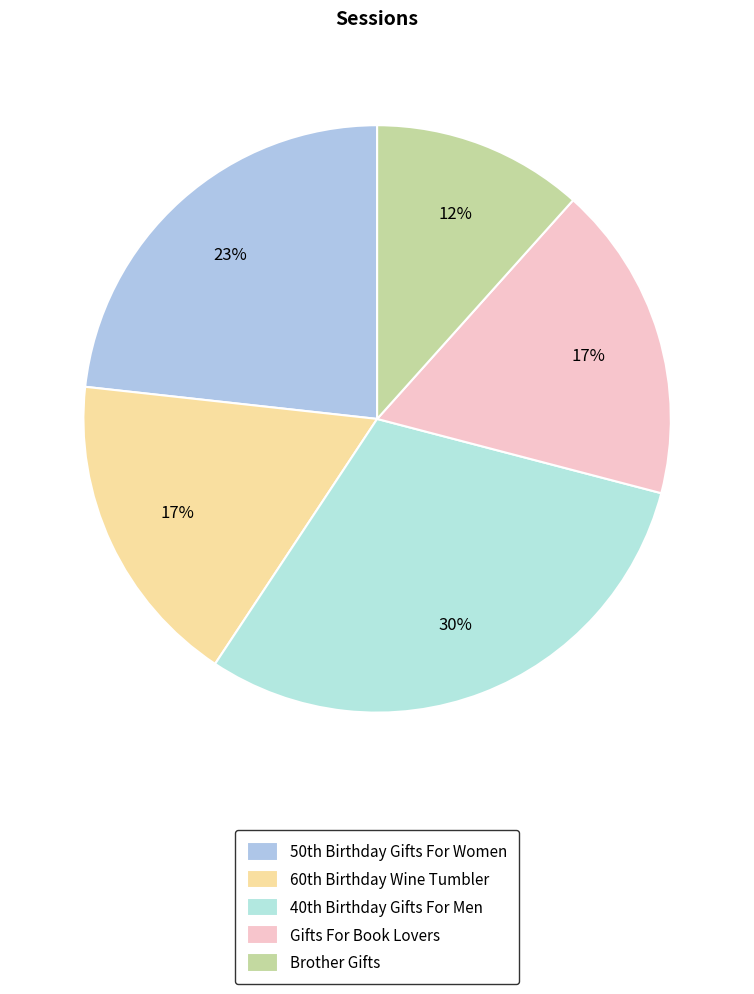

What is the smallest slice in the pie chart?

Brother Gifts